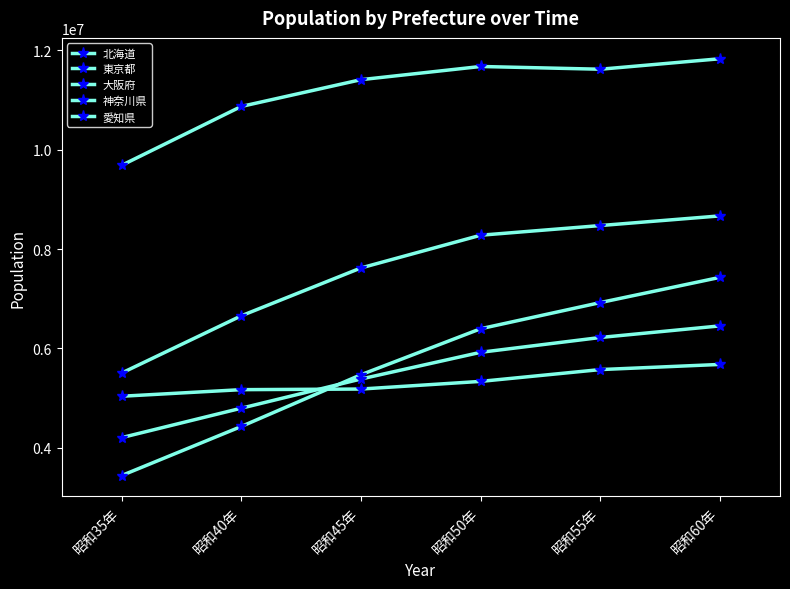

Reading left to right, transcribe all the data shown in this chart.

北海道: 5039206	5171800	5184287	5338206	5575989	5679439
東京都: 9683802	10869244	11408071	11673554	11618281	11829363
大阪府: 5504746	6657189	7620480	8278925	8473446	8668095
神奈川県: 3443176	4430743	5472247	6397748	6924348	7431974
愛知県: 4206313	4798653	5386163	5923569	6221638	6455172